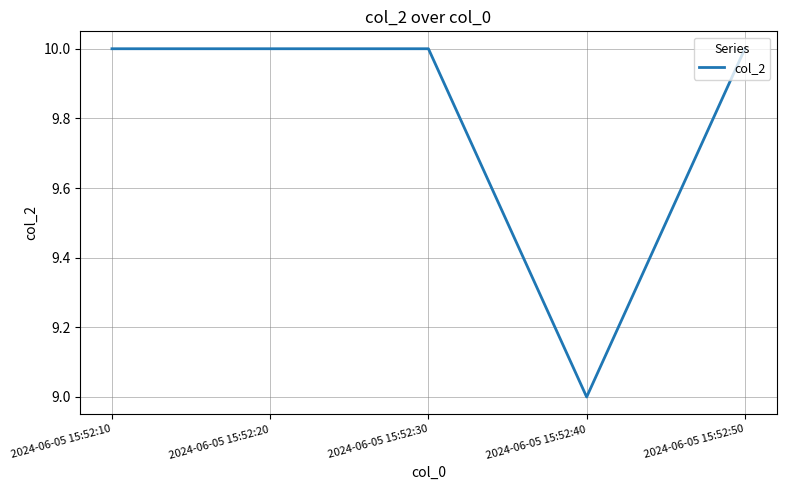

Is this an area chart (filled region under the line)?

No